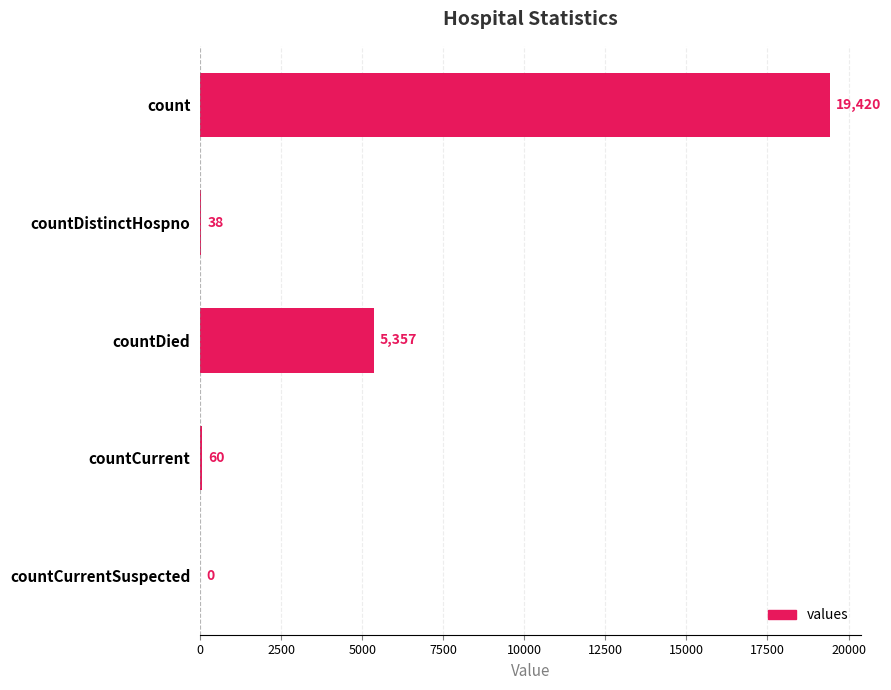

Is it true that the value at countCurrentSuspected is 0?

True